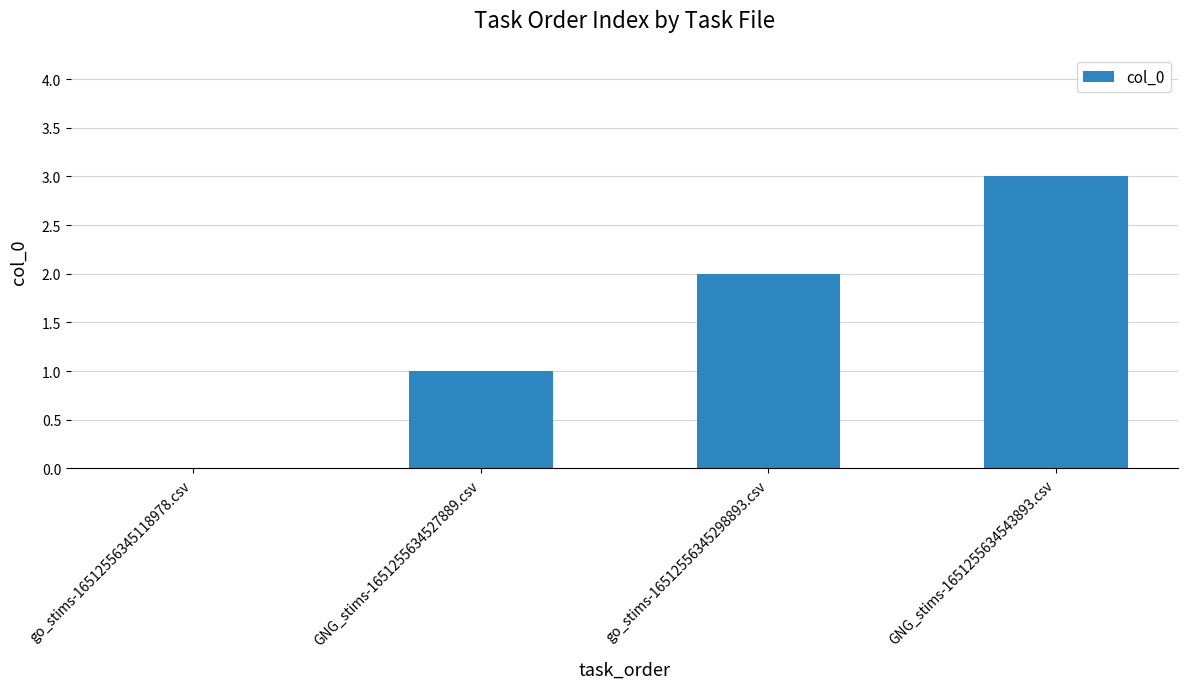

Reading left to right, extract all data points from this chart.

0	1	2	3